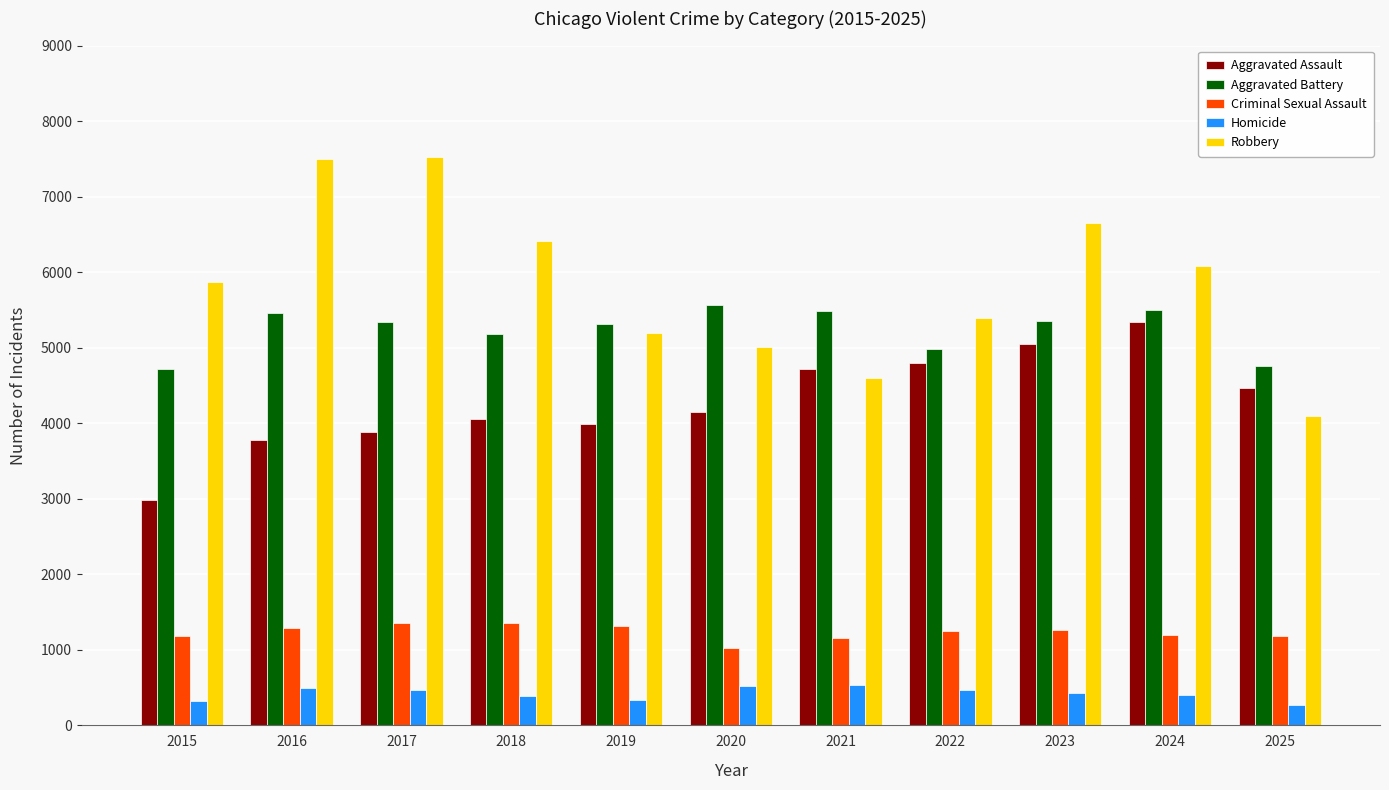

Which series has the largest total across all categories?

Robbery